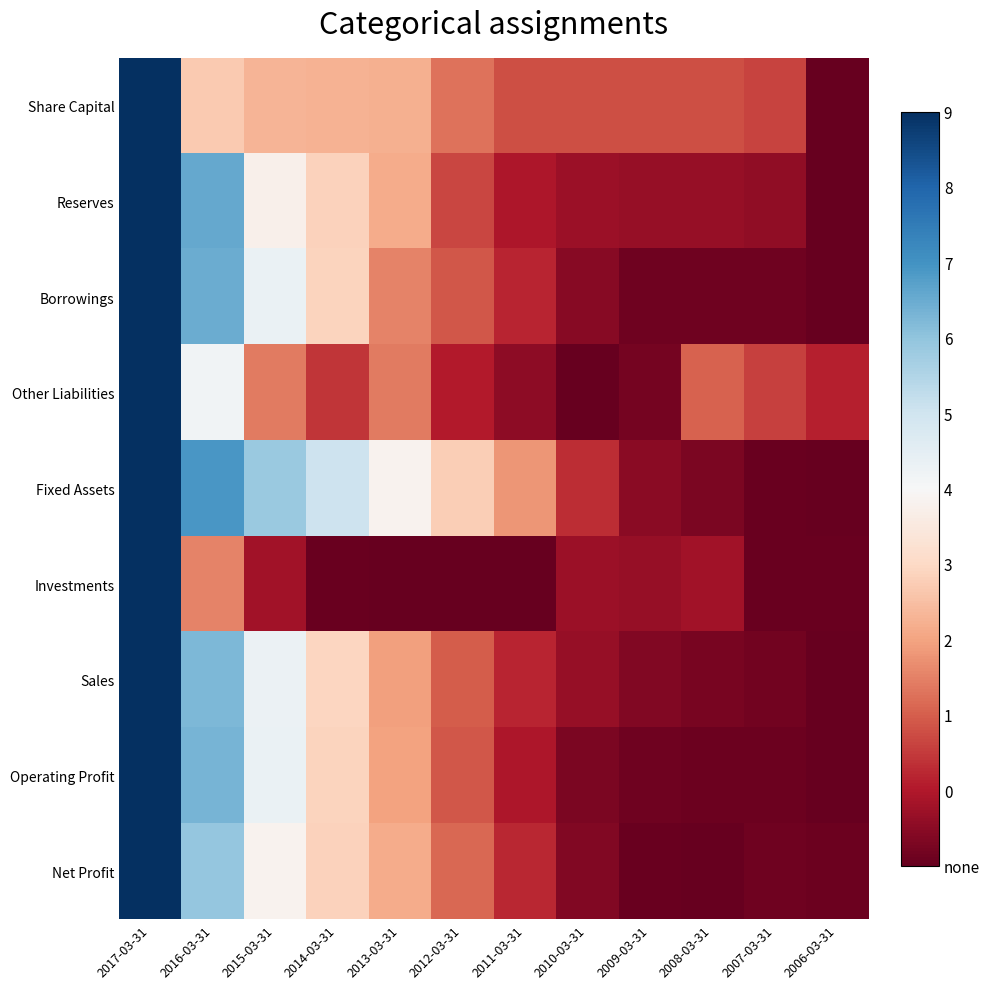

How many data points does each series have?

12